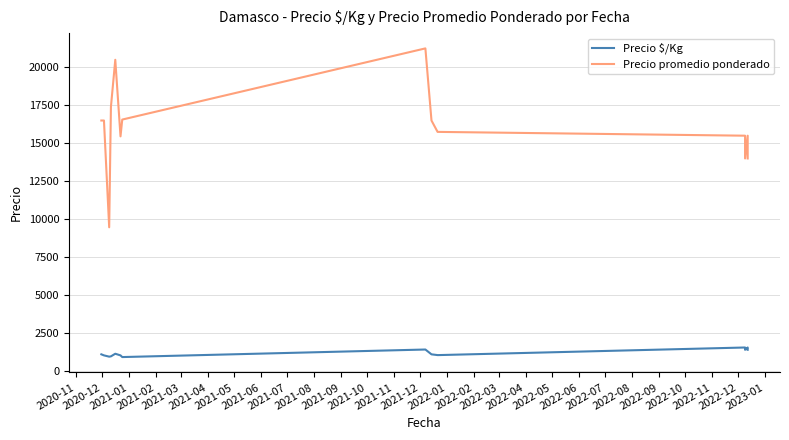

How many lines are shown in the chart?

2